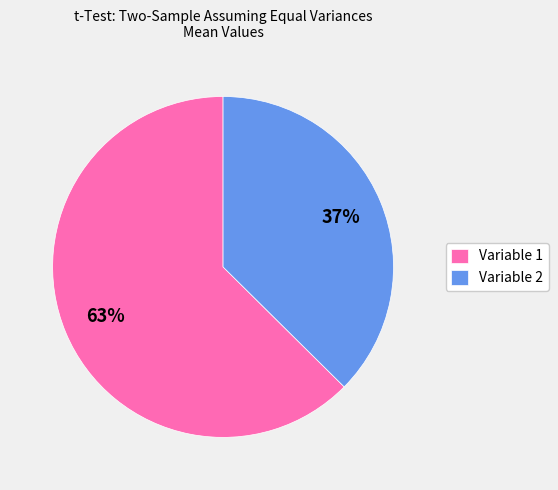

Is Variable 2 the majority of the pie?

No